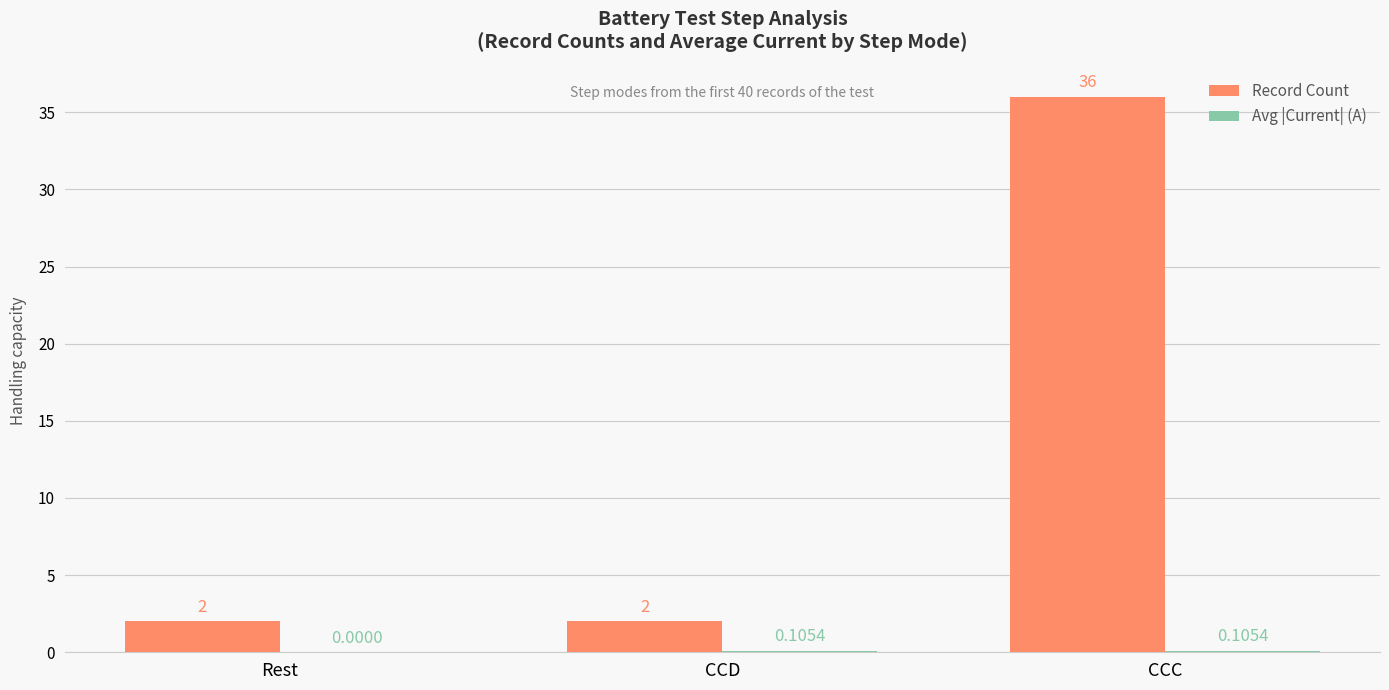

Between Rest and CCC, which series saw the biggest shift?

Record Count